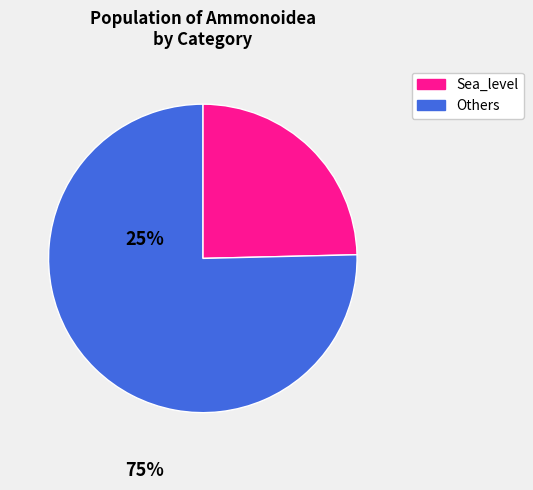

Is it true that Others is 83% of the pie?

False